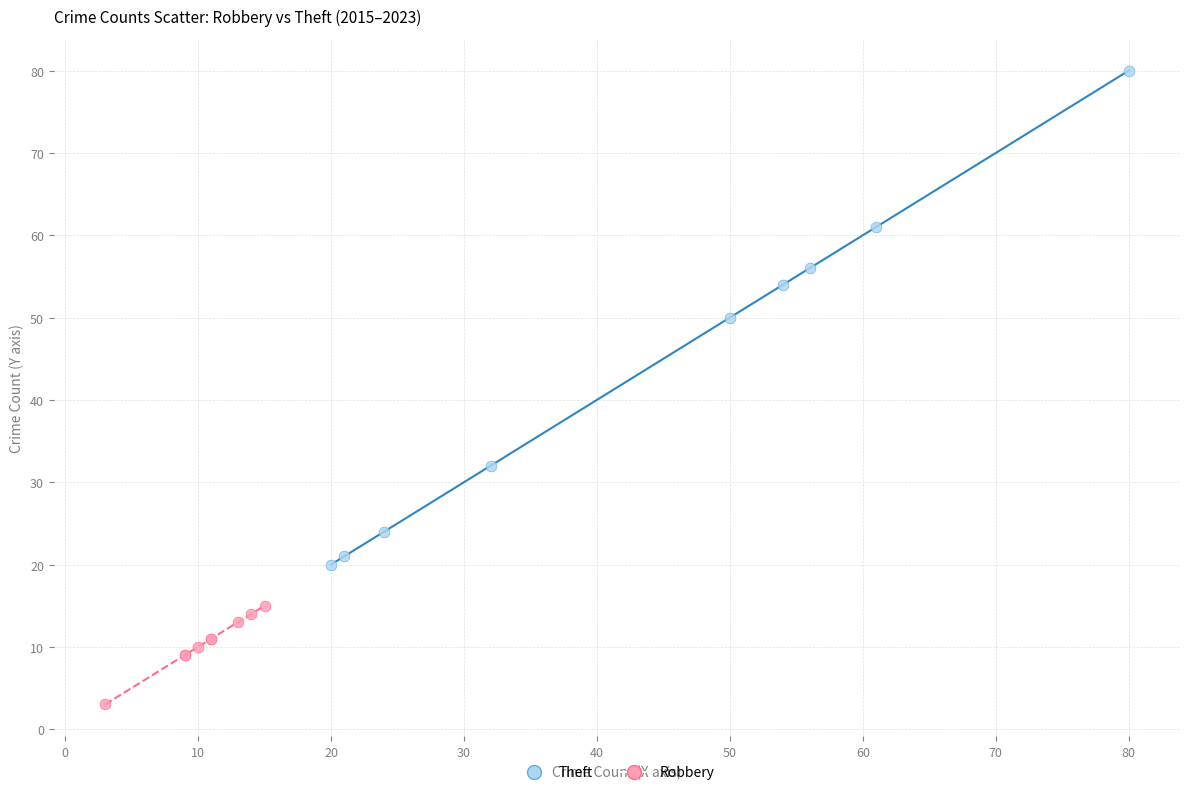

Which series contains the highest Y value?

Theft